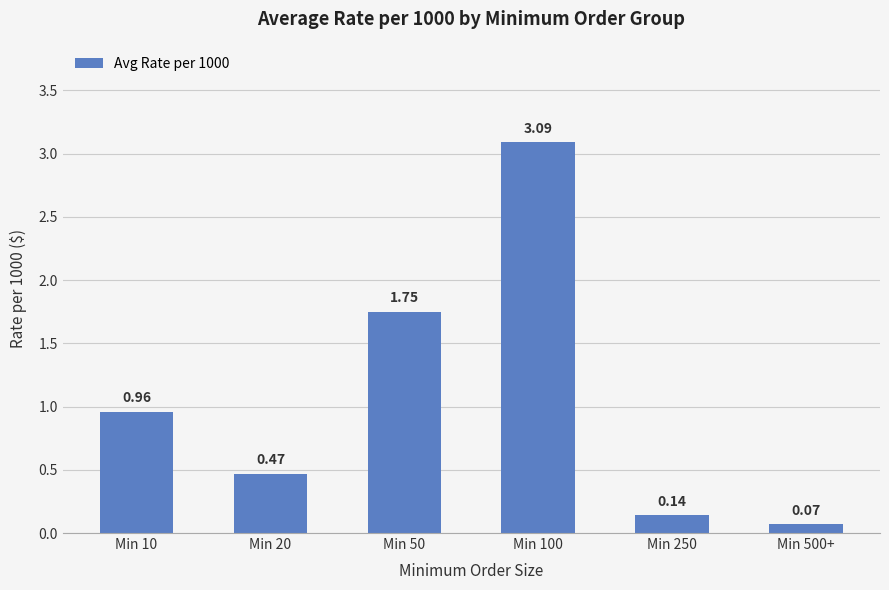

What is the change in value from Min 10 to Min 20?

-0.5